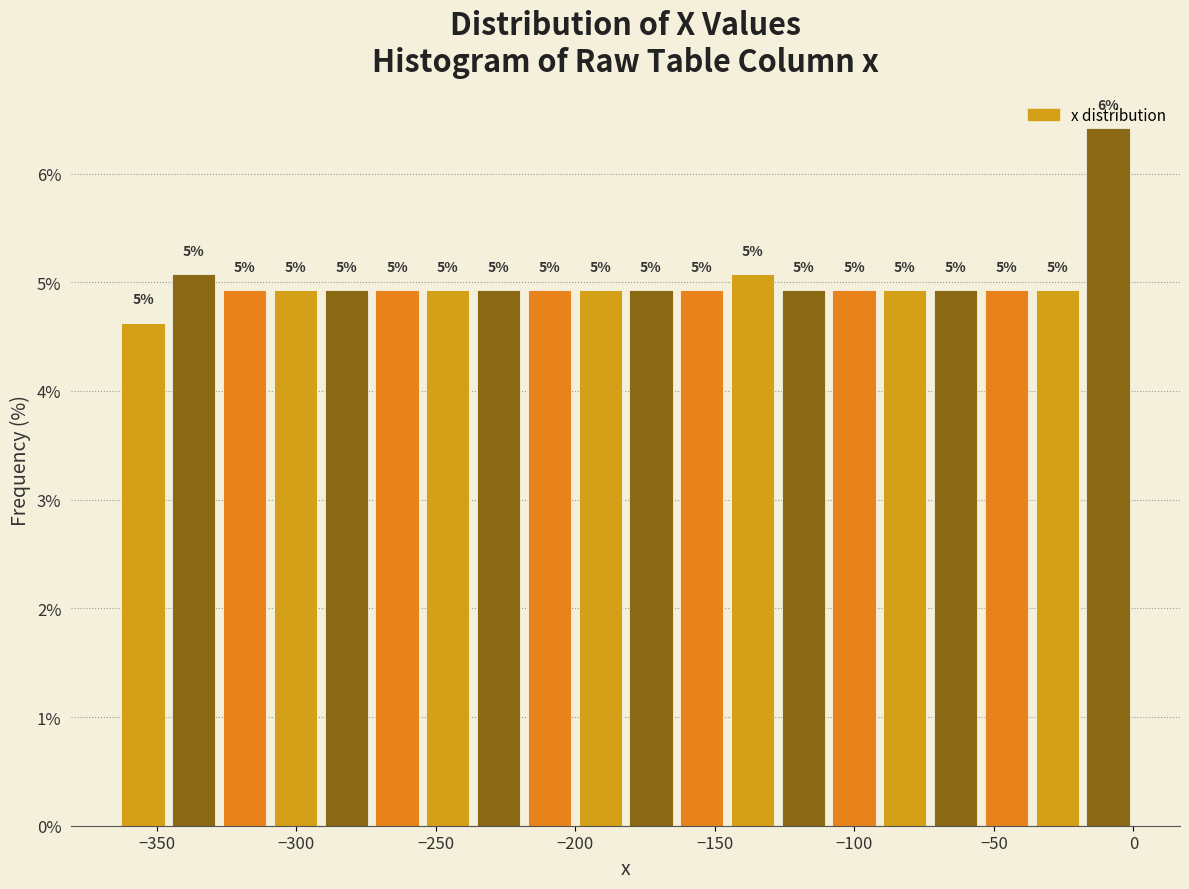

Around what value on the x-axis is the tallest bar? Give the approximate position of its centre, as read against the axis.

-10